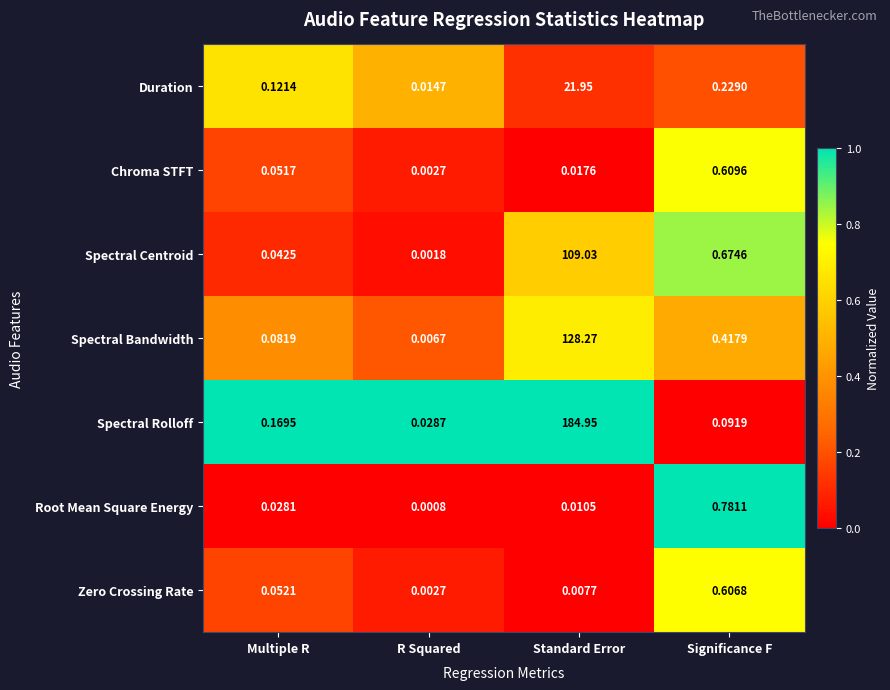

Rank the series by their maximum value, from lowest to highest.

Zero Crossing Rate, Chroma STFT, Root Mean Square Energy, Duration, Spectral Centroid, Spectral Bandwidth, Spectral Rolloff